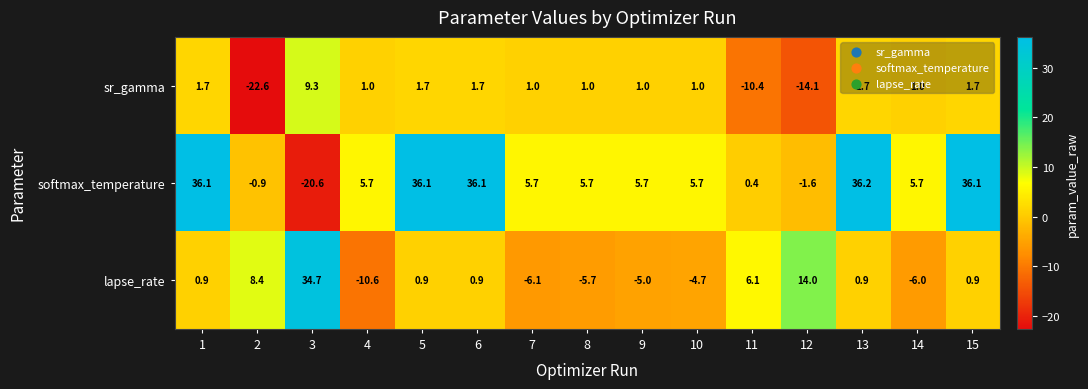

What is the smallest value displayed?

-22.6